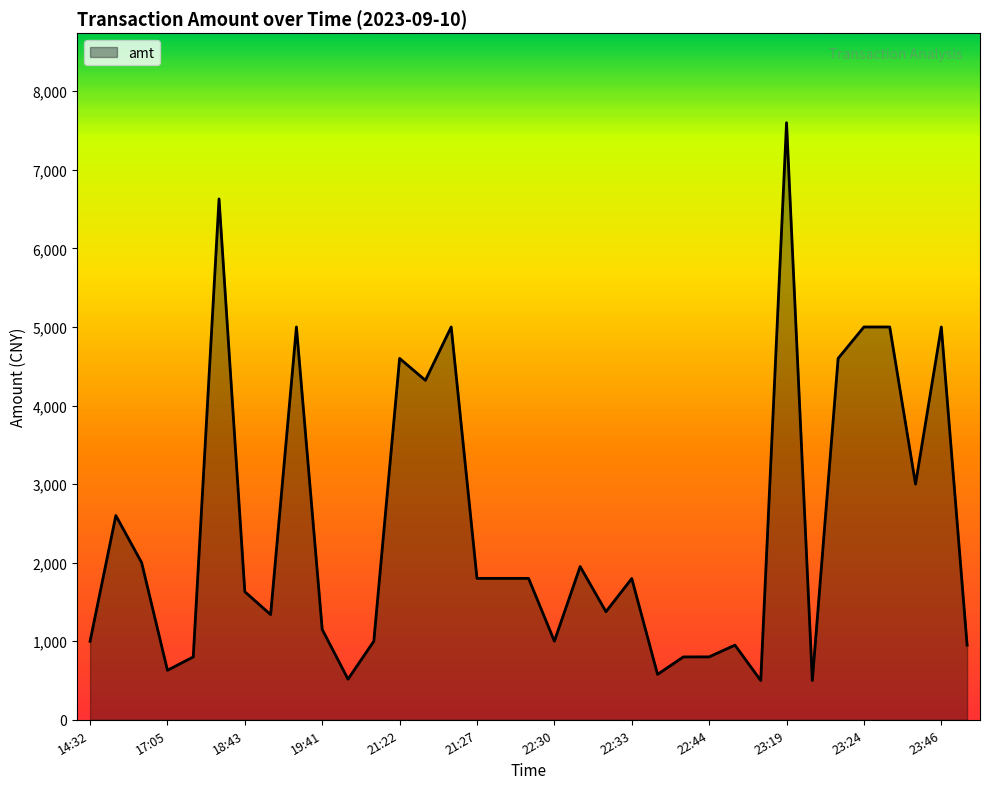

What is the difference between the maximum and minimum values?

7100.0